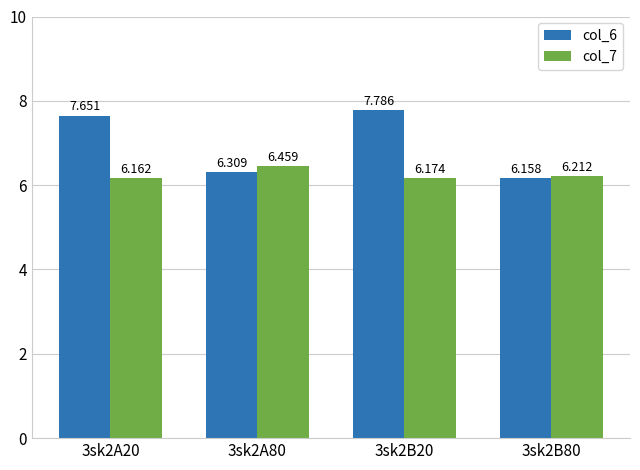

What is the value of the col_6 bar at the 3rd from the left?

7.8